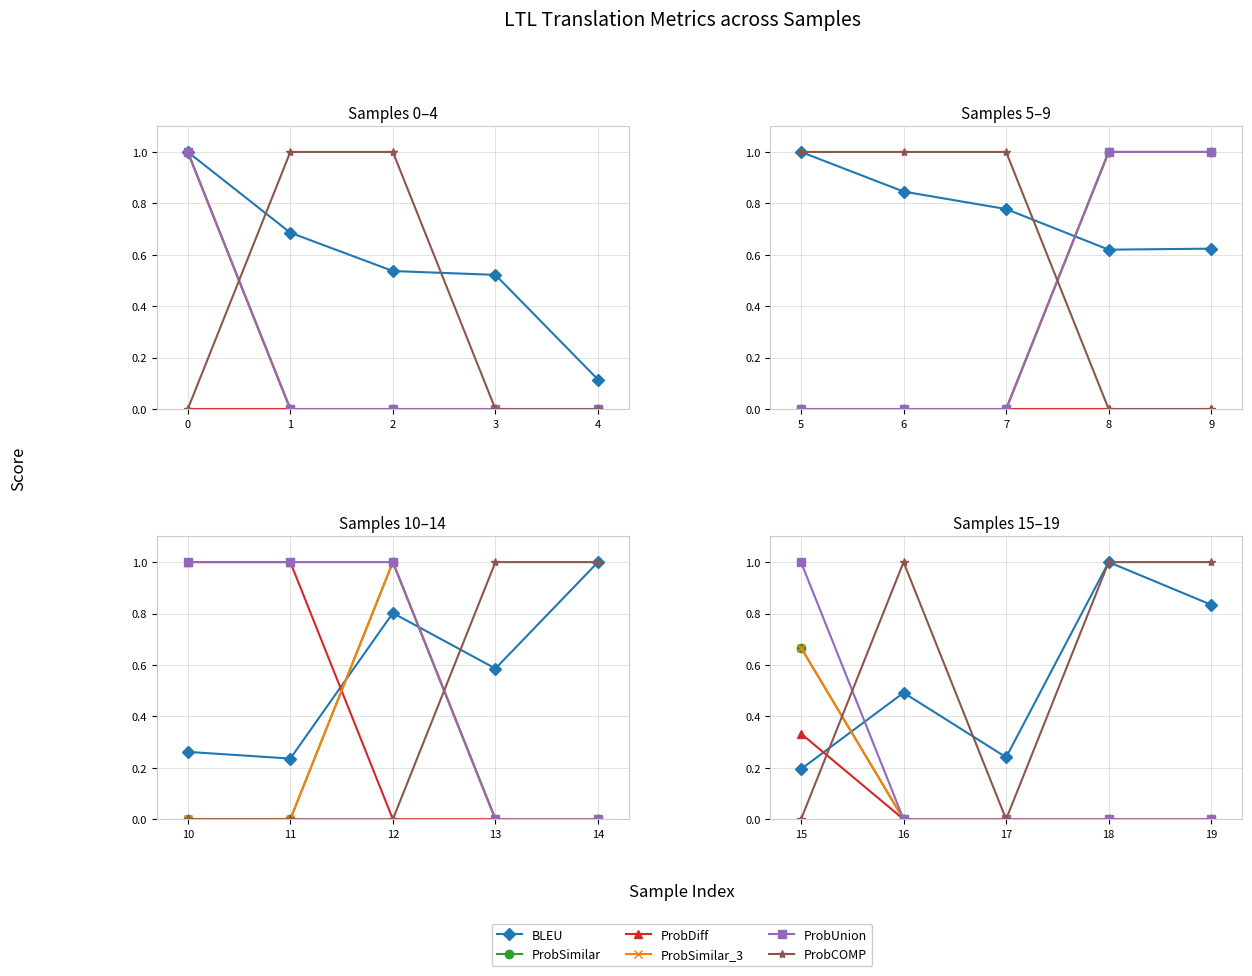

Count the ProbSimilar_3 values in the range 0 to 1.

5